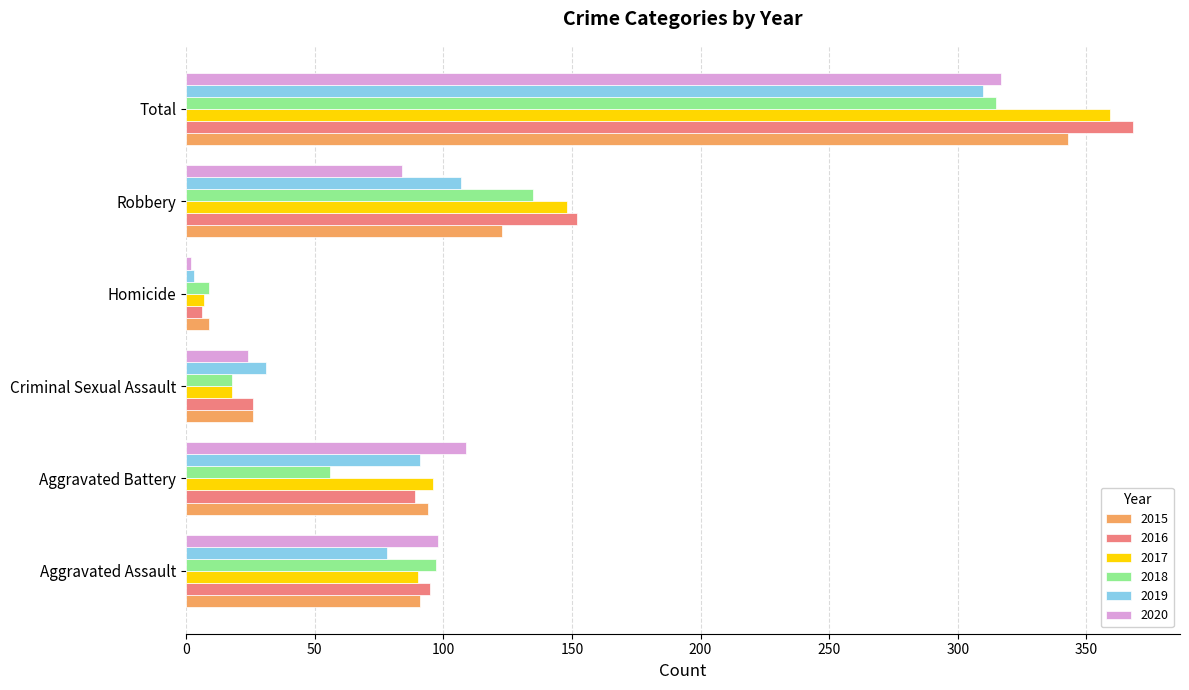

The 2016 series shows 650 at Total. True or false?

False